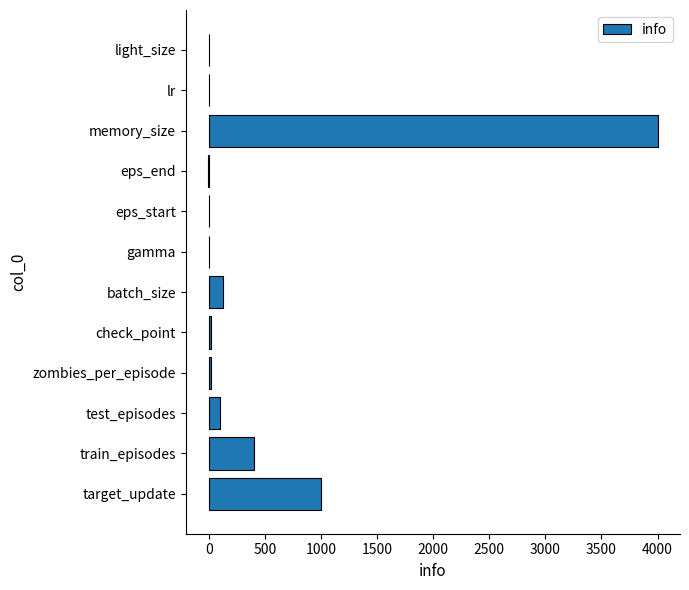

What is the greatest value displayed?

4000.0